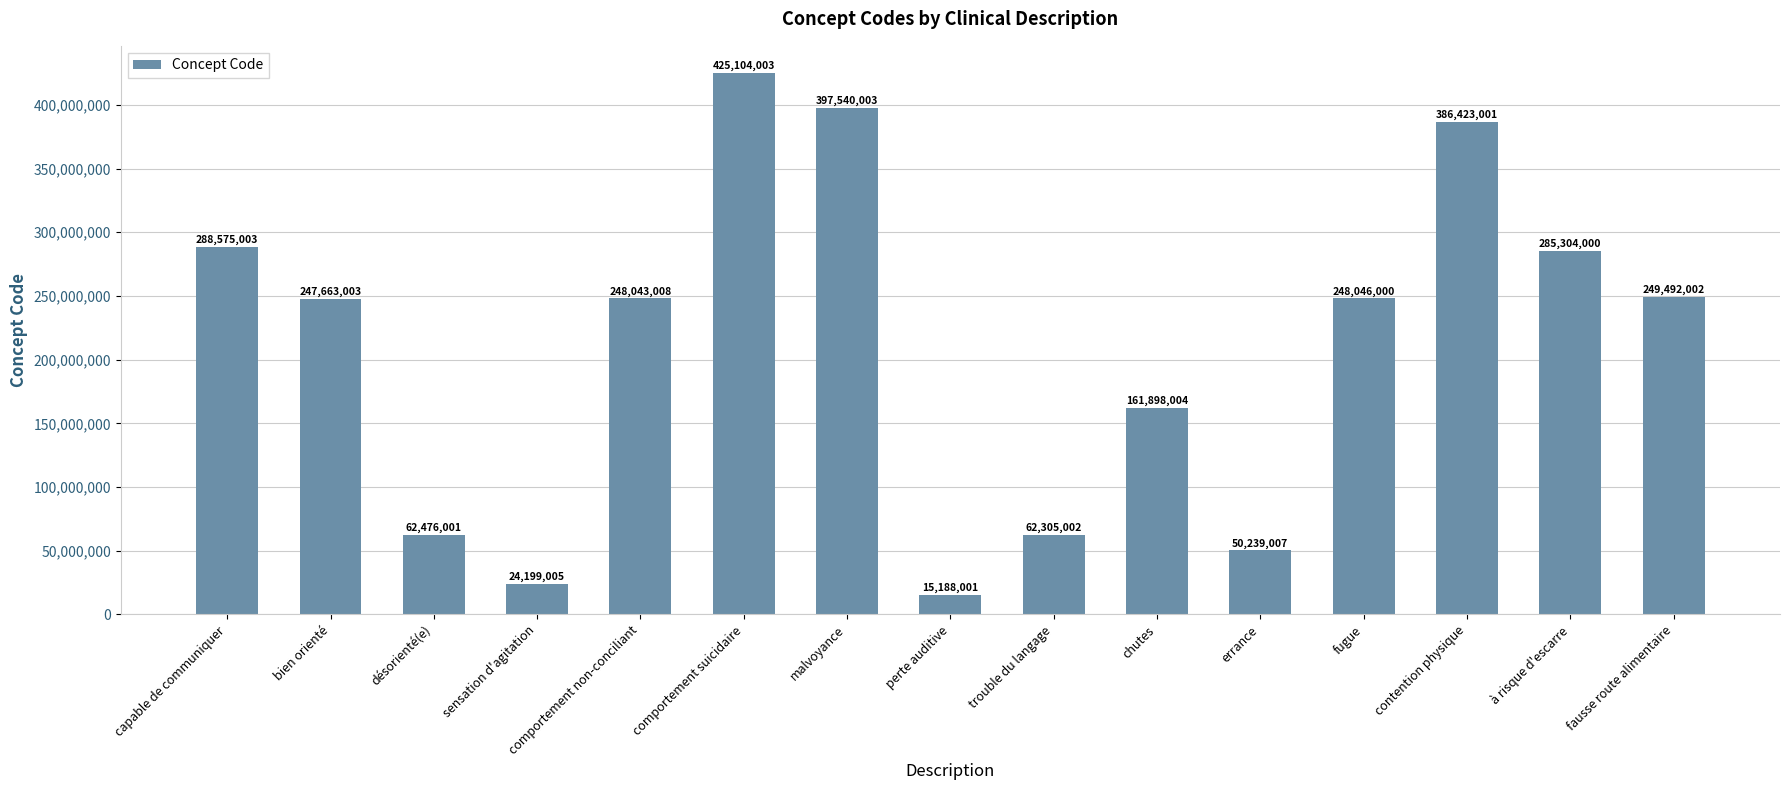

Read the value at fausse route alimentaire.

249492002